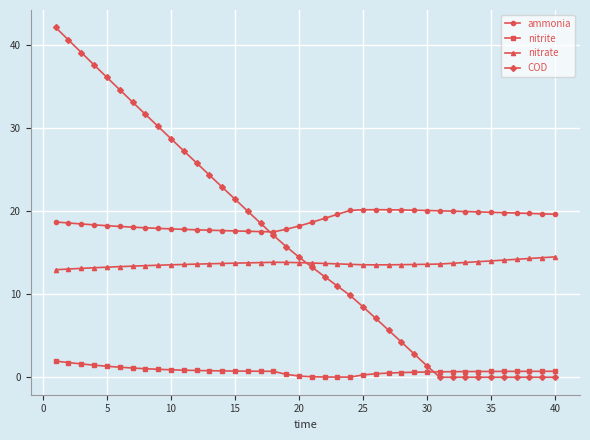

Which series has the widest spread of values?

COD